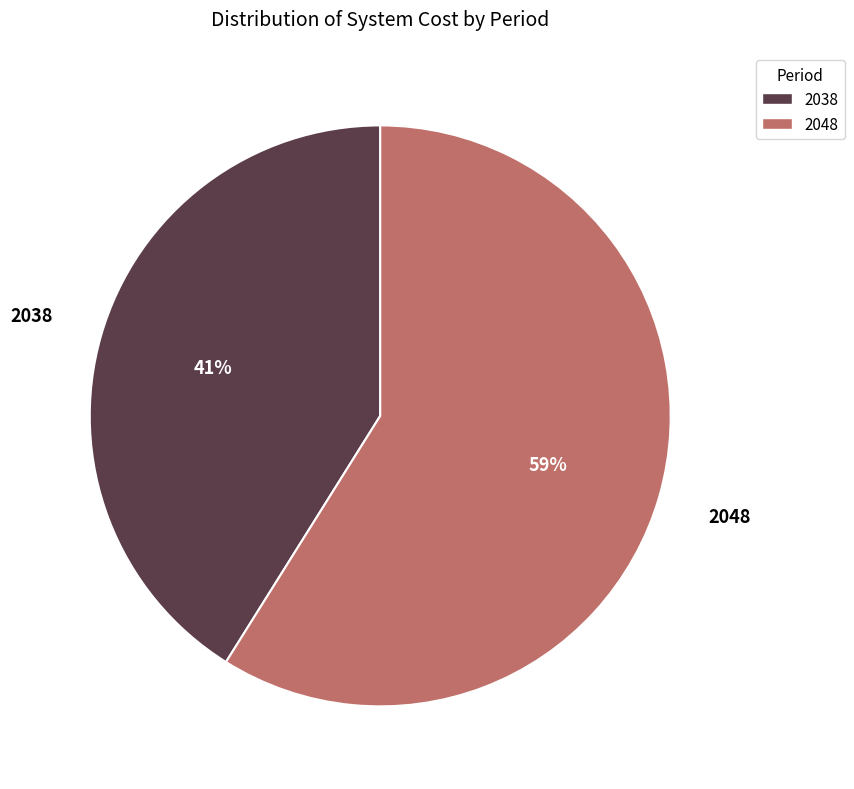

Rank the categories by value from lowest to highest.

2038, 2048